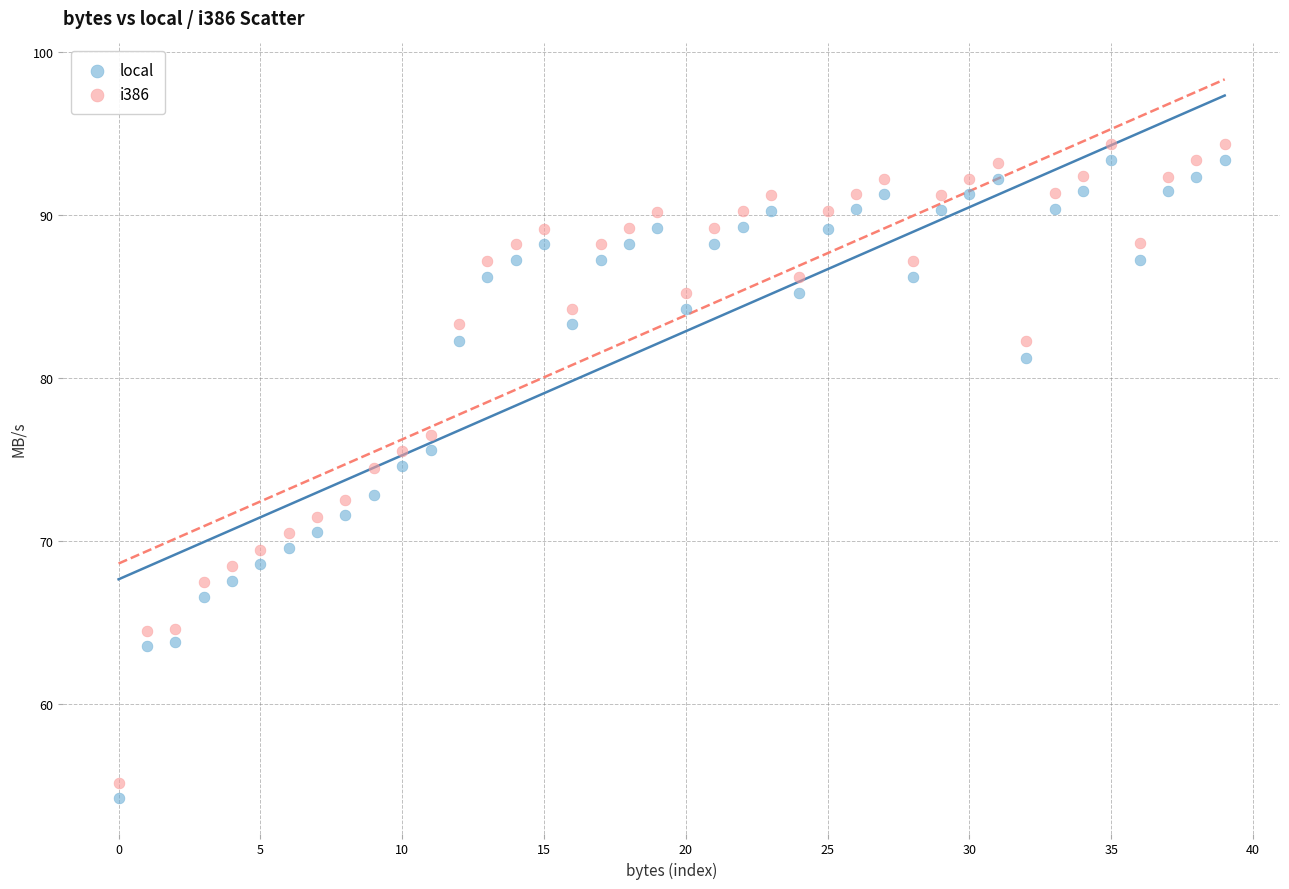

Which series has the largest Y range (max minus min)?

i386